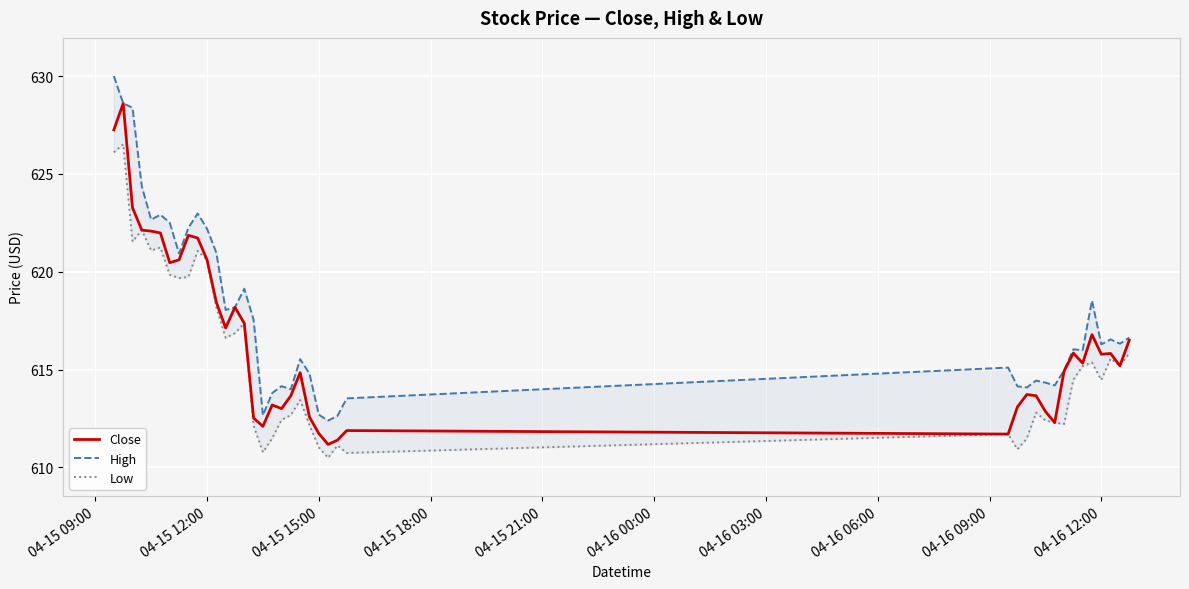

Is the value of Close at 39 greater than the value of High at 27?

Yes